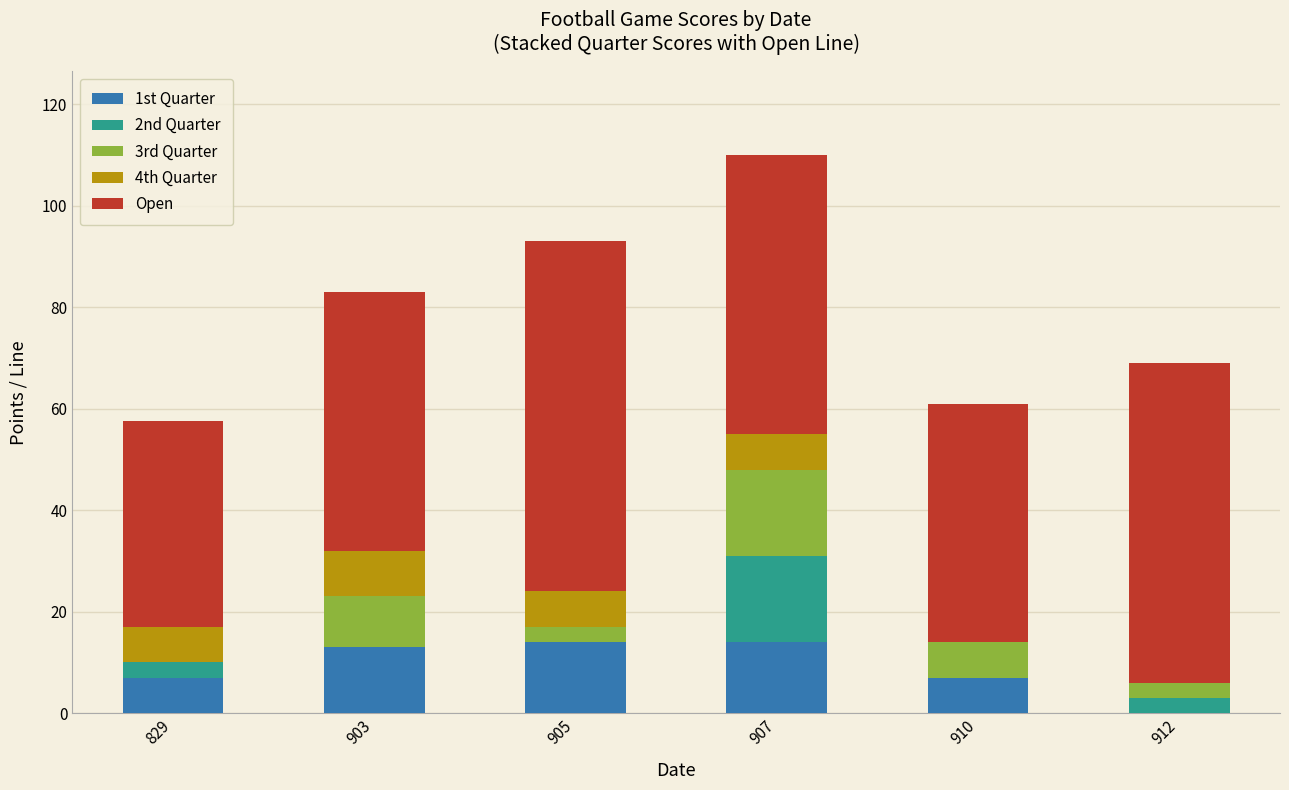

How many series are shown in this chart?

5